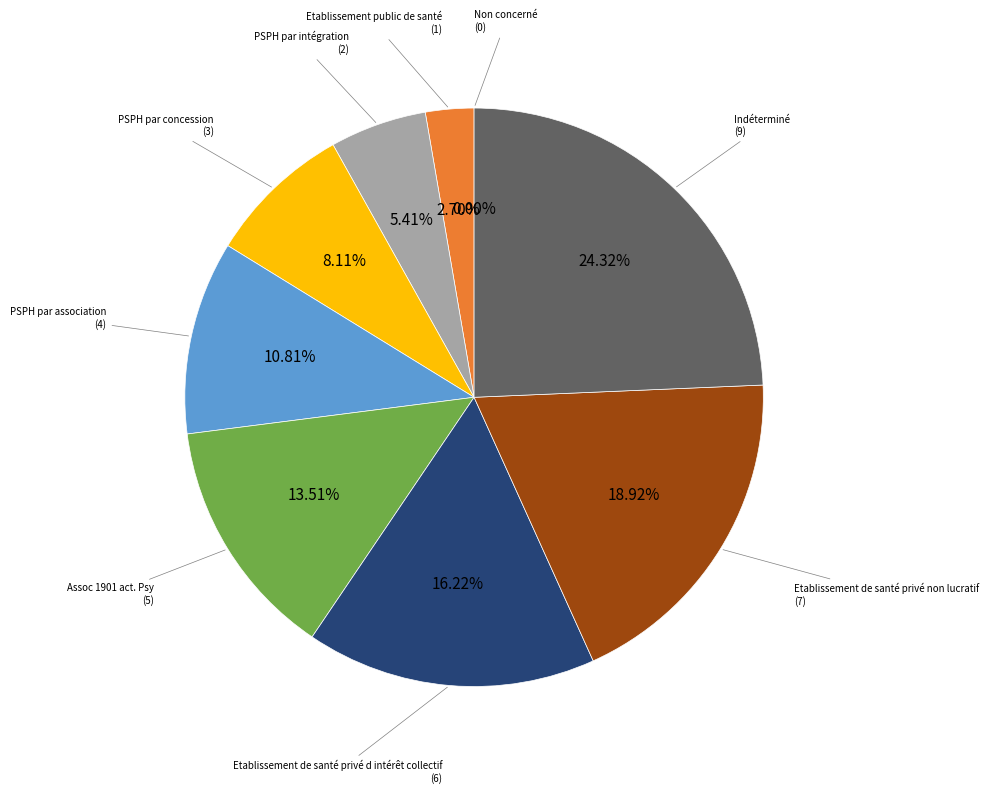

Is PSPH par concession the majority of the pie?

No